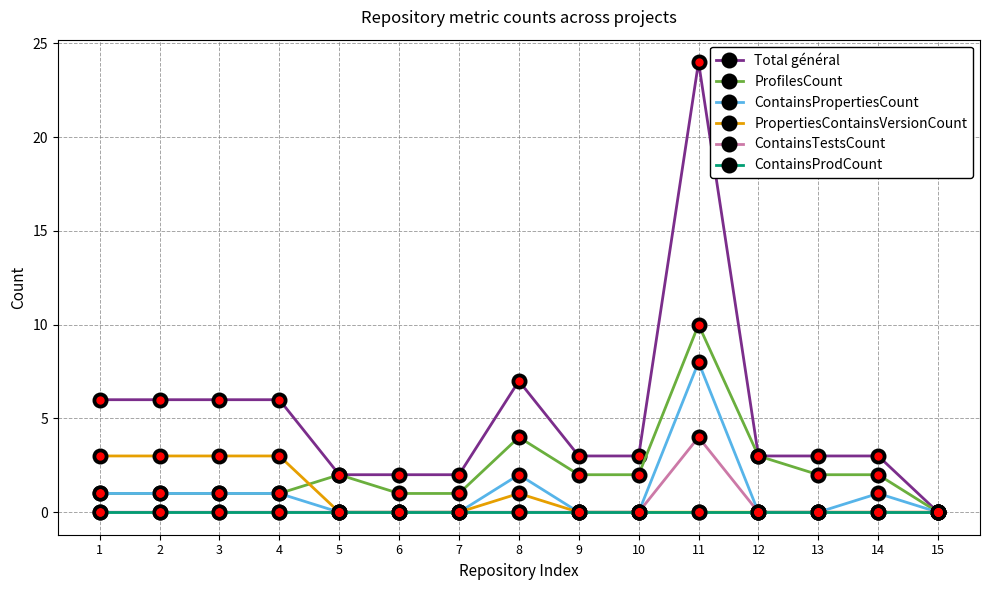

Which series has the largest total across all categories?

Total général